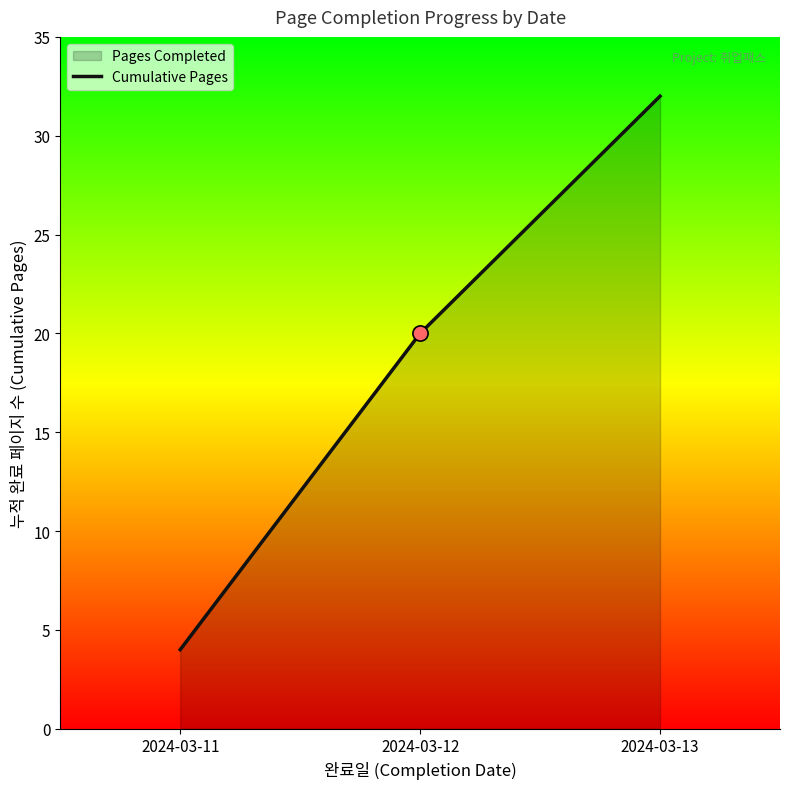

Between 2024-03-11 and 2024-03-13, which is larger?

2024-03-13